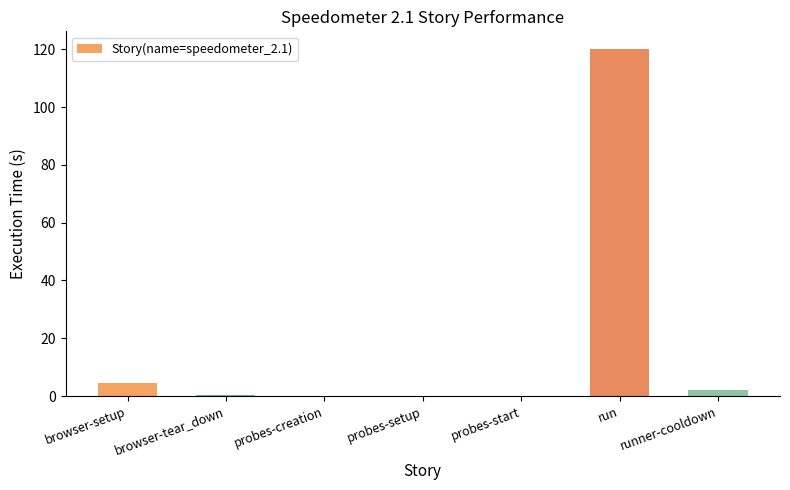

The value at probes-start is 0.0. True or false?

True